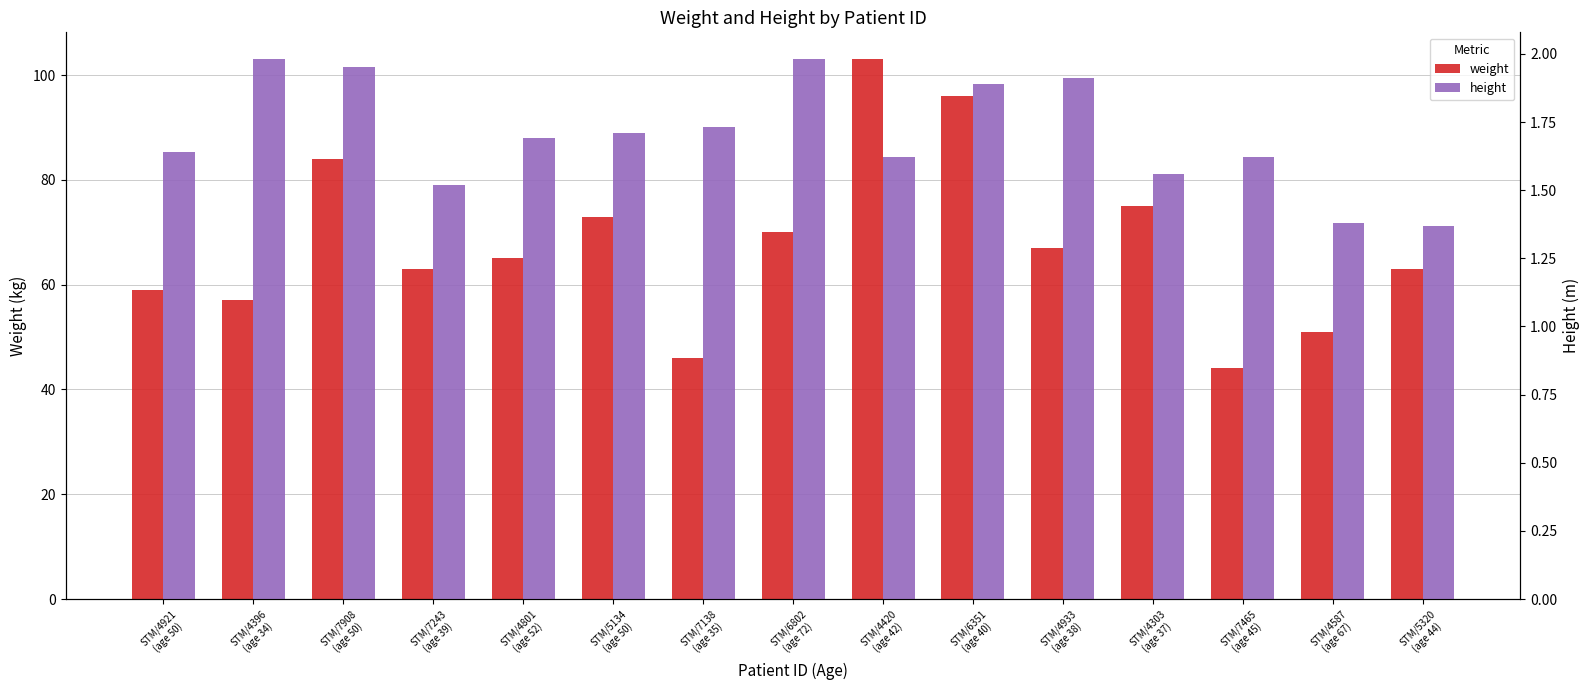

What is the value of the height bar at the 12th from the left?

1.6